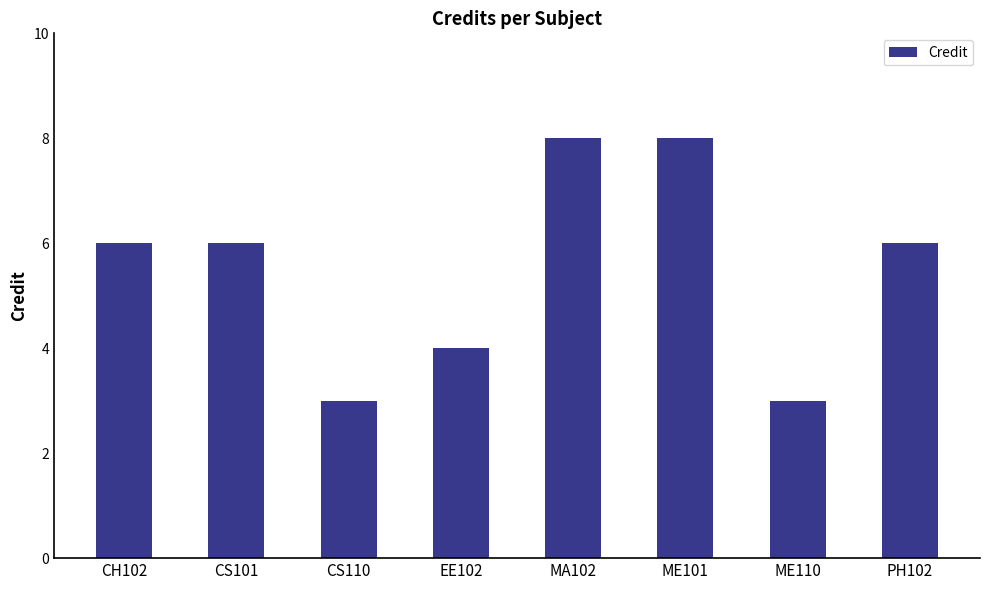

Are the bars grouped side by side (vs. stacked)?

No